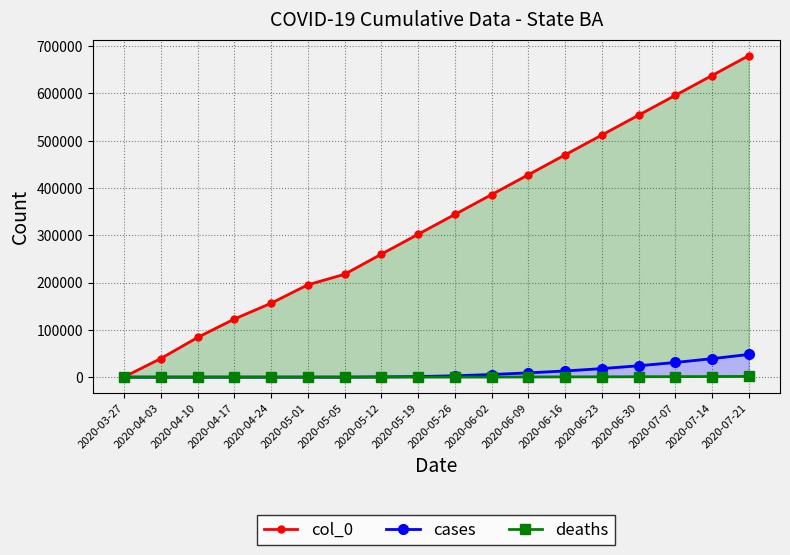

What is the value of the col_0 point at the 11th from the left?

386000